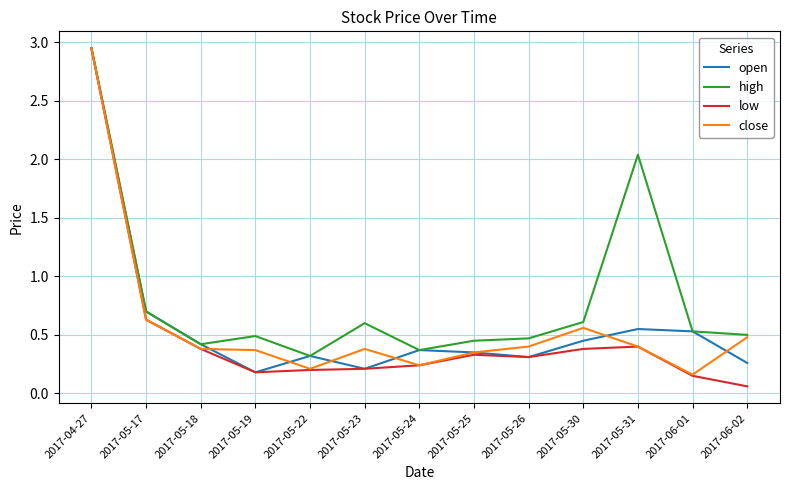

Which category has the highest value in the close series?

2017-04-27